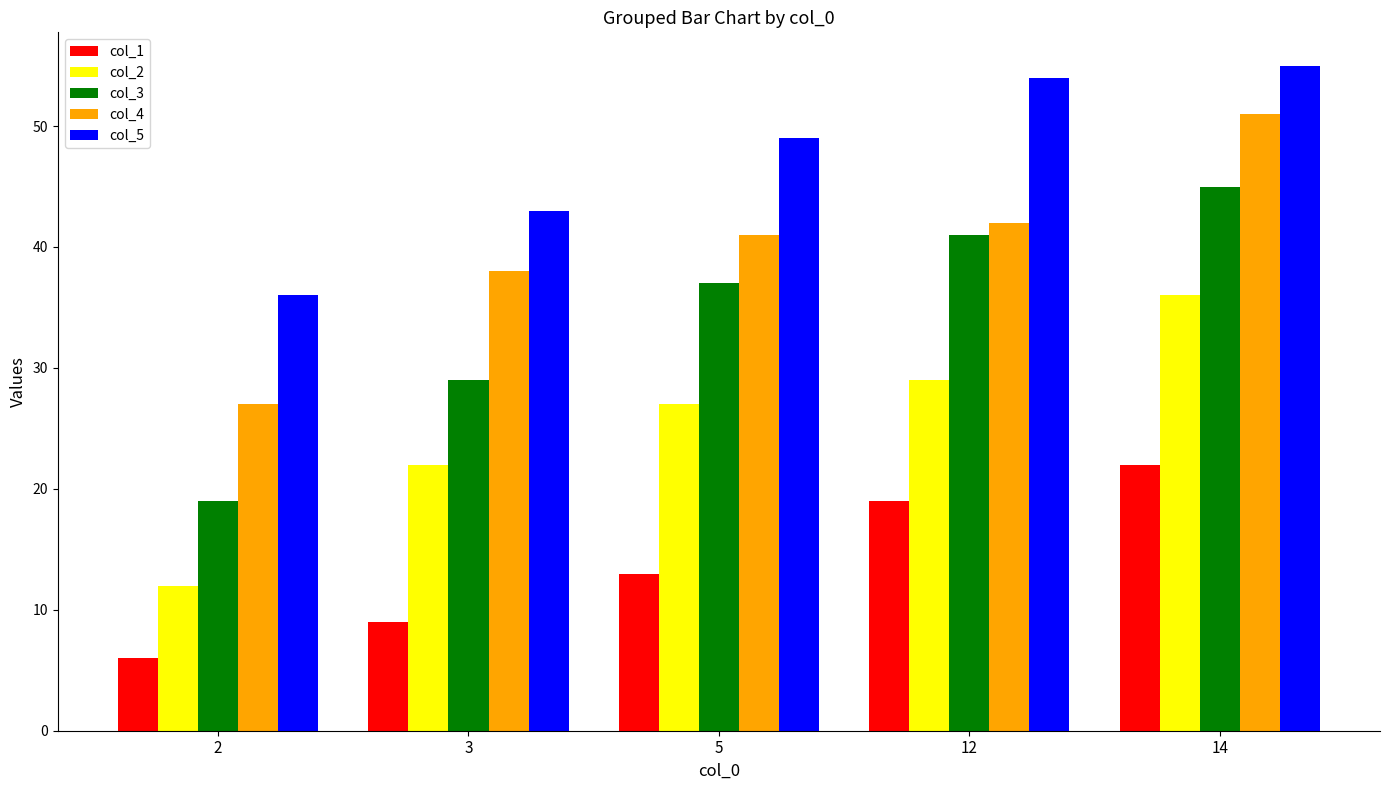

What is the difference between the highest and lowest values at 2?

30